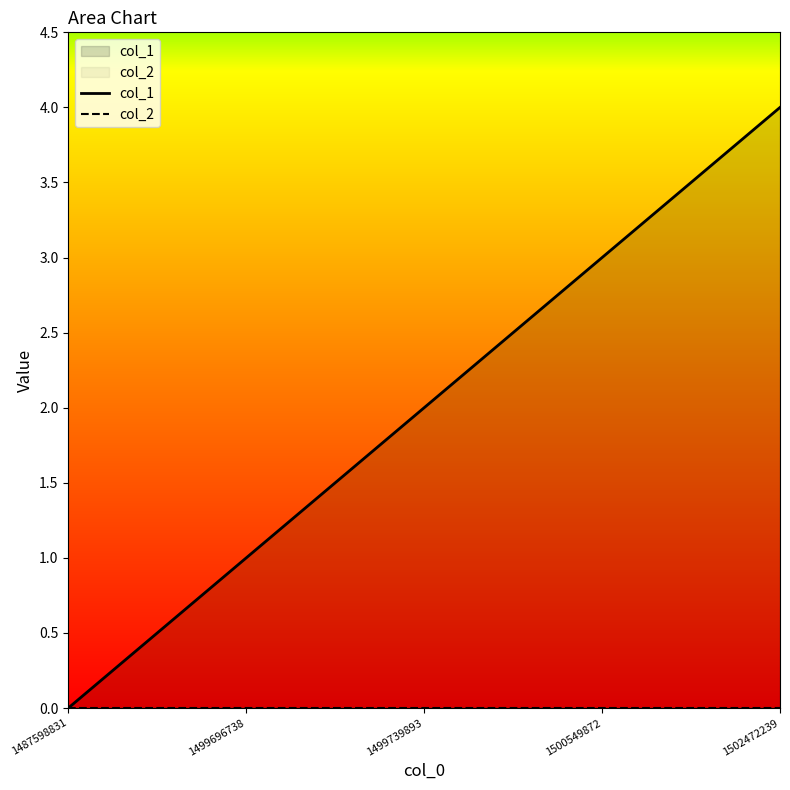

Does the chart display data point markers on the line(s)?

No